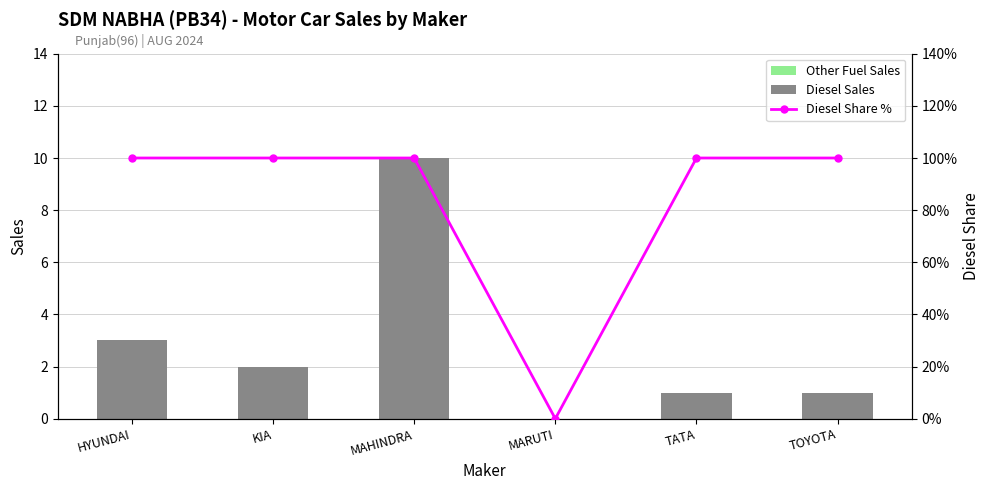

Reading right to left, what are all the values shown in this chart?

Other Fuel Sales: 0	0	0	0	0	0
Diesel Sales: 1	1	0	10	2	3
Diesel Share %: 100	100	0	100	100	100